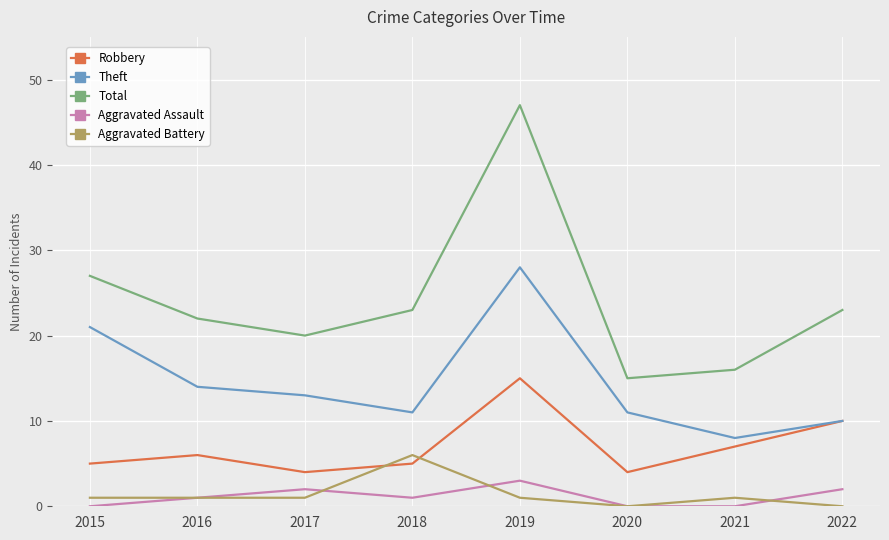

Which category has the highest value across all series?

2019